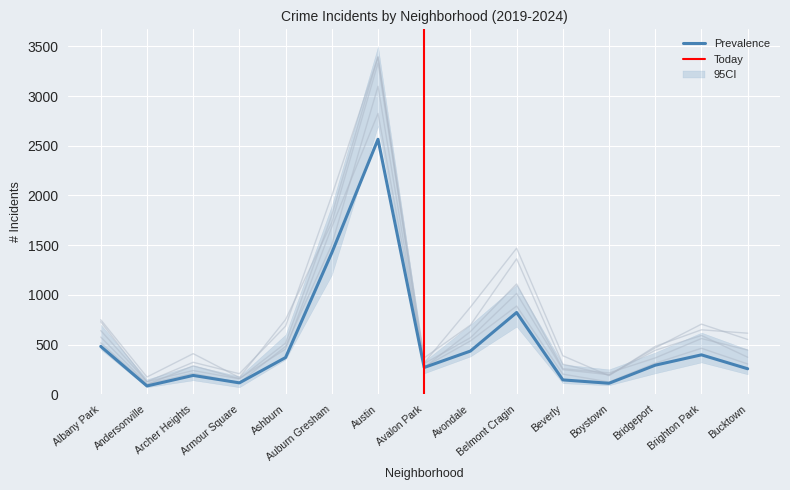

Reading right to left, transcribe all the data shown in this chart.

2019: Bucktown=444	Brighton Park=560	Bridgeport=365	Boystown=214	Beverly=257	Belmont Cragin=1109	Avondale=630	Avalon Park=269	Austin=3394	Auburn Gresham=1801	Ashburn=514	Armour Square=154	Archer Heights=238	Andersonville=125	Albany Park=640
2020: Bucktown=304	Brighton Park=462	Bridgeport=312	Boystown=123	Beverly=202	Belmont Cragin=887	Avondale=536	Avalon Park=274	Austin=3098	Auburn Gresham=1505	Ashburn=481	Armour Square=116	Archer Heights=210	Andersonville=103	Albany Park=575
2021: Bucktown=256	Brighton Park=396	Bridgeport=292	Boystown=110	Beverly=144	Belmont Cragin=822	Avondale=434	Avalon Park=269	Austin=2565	Auburn Gresham=1423	Ashburn=369	Armour Square=114	Archer Heights=189	Andersonville=83	Albany Park=481
2022: Bucktown=372	Brighton Park=591	Bridgeport=442	Boystown=196	Beverly=247	Belmont Cragin=1014	Avondale=568	Avalon Park=308	Austin=2825	Auburn Gresham=1682	Ashburn=454	Armour Square=157	Archer Heights=285	Andersonville=97	Albany Park=517
2023: Bucktown=551	Brighton Park=705	Bridgeport=466	Boystown=193	Beverly=302	Belmont Cragin=1362	Avondale=695	Avalon Park=366	Austin=3393	Auburn Gresham=1998	Ashburn=685	Armour Square=206	Archer Heights=321	Andersonville=126	Albany Park=729
2024: Bucktown=614	Brighton Park=648	Bridgeport=481	Boystown=186	Beverly=387	Belmont Cragin=1469	Avondale=876	Avalon Park=316	Austin=3332	Auburn Gresham=1727	Ashburn=751	Armour Square=168	Archer Heights=408	Andersonville=173	Albany Park=749